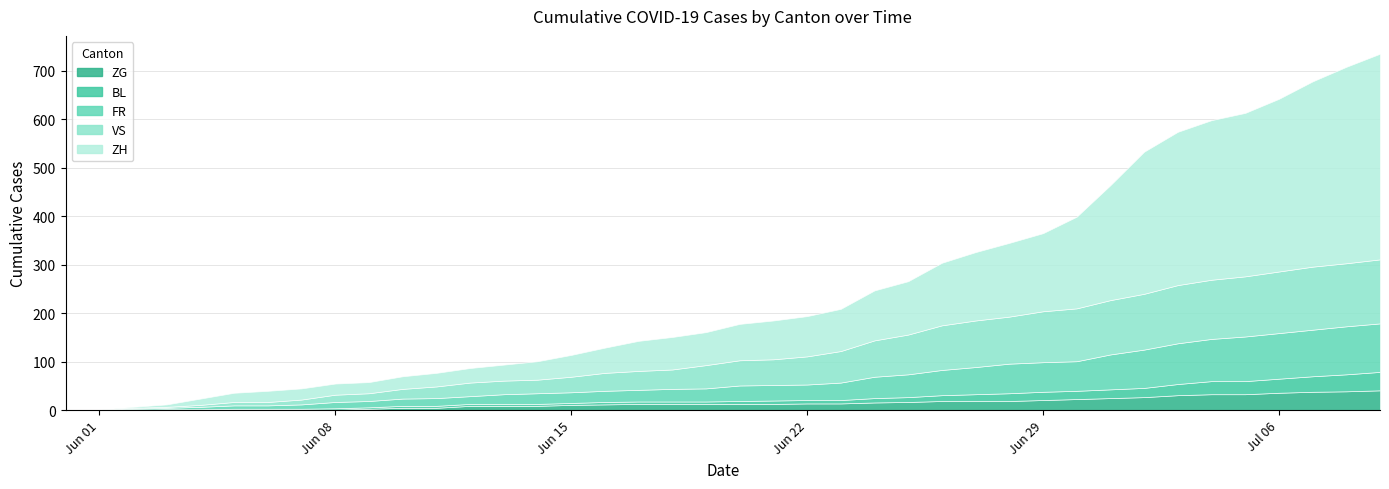

True or false: BL and ZH cross at least once.

True